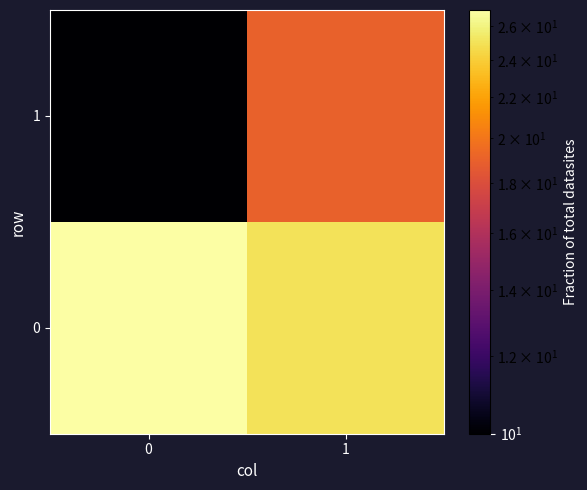

Rank the series by their maximum value, from highest to lowest.

0, 1